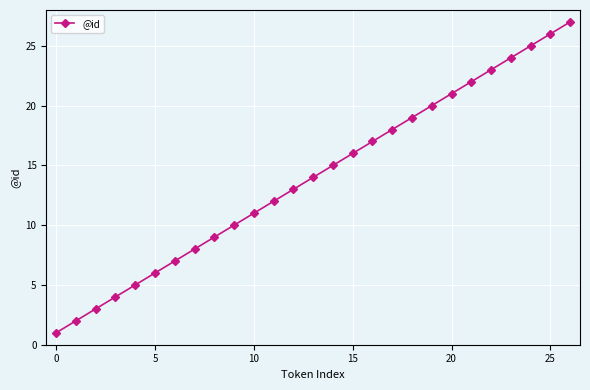

What is the average value?

14